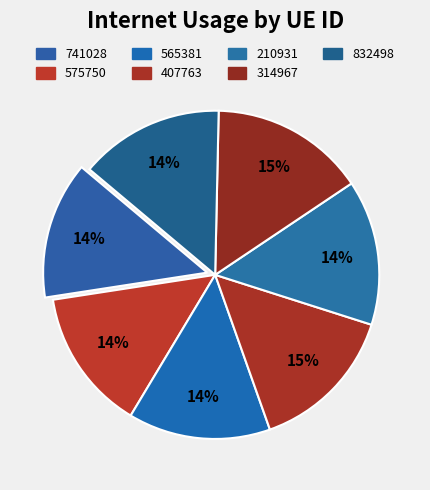

To the nearest percent, what is the difference between the 314967 and 565381 slice percentages?

1%